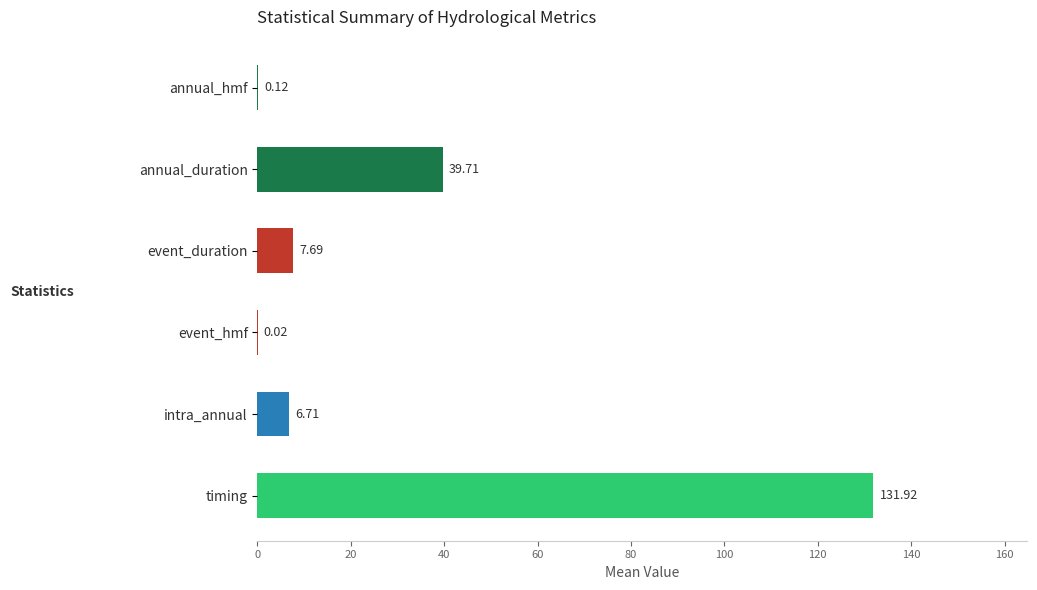

Which category has the highest value across all series?

timing